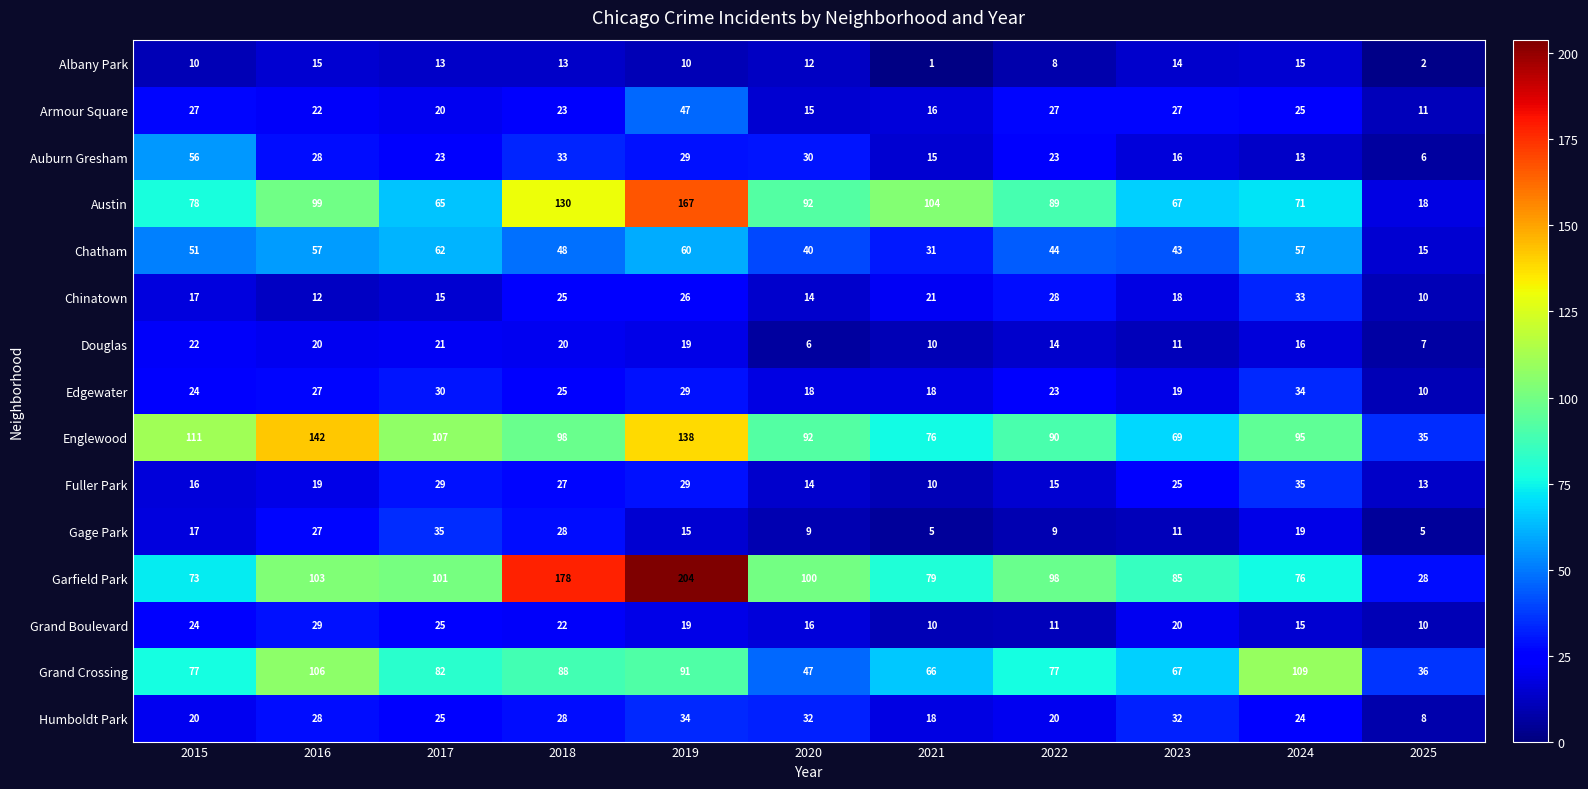

How many distinct data groups are displayed?

15